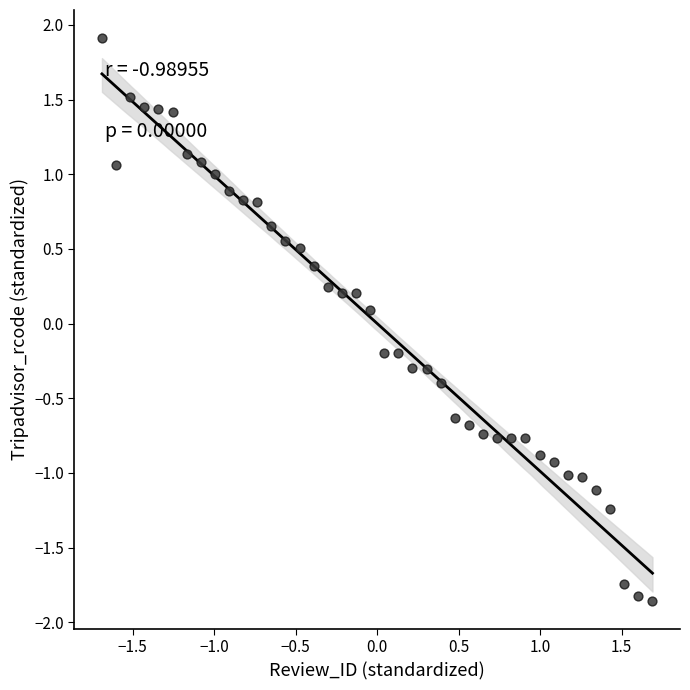

What is the range of X values (max minus min)?

3.4